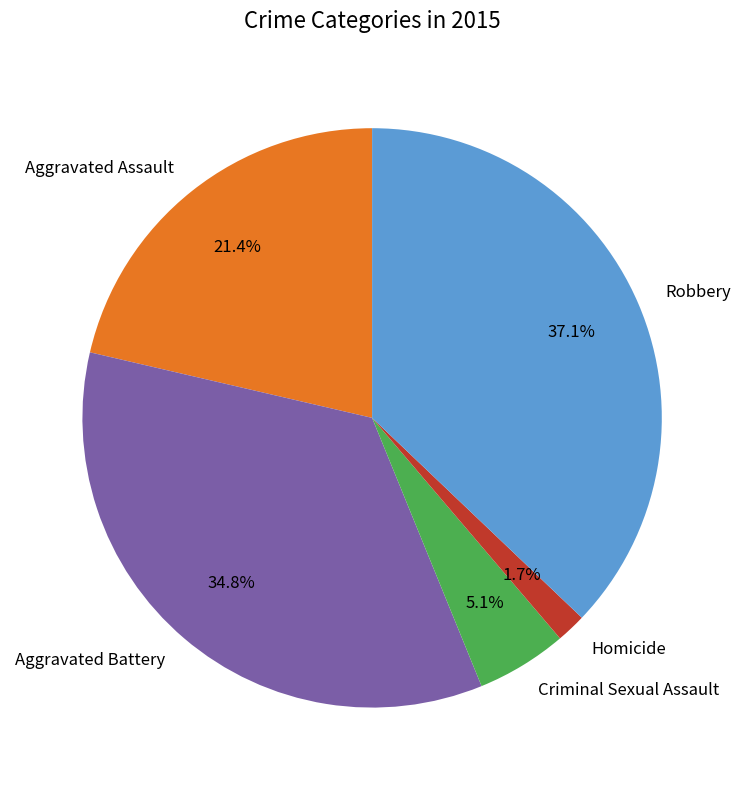

What is the ratio of the value at Robbery to the value at Aggravated Battery?

1.1